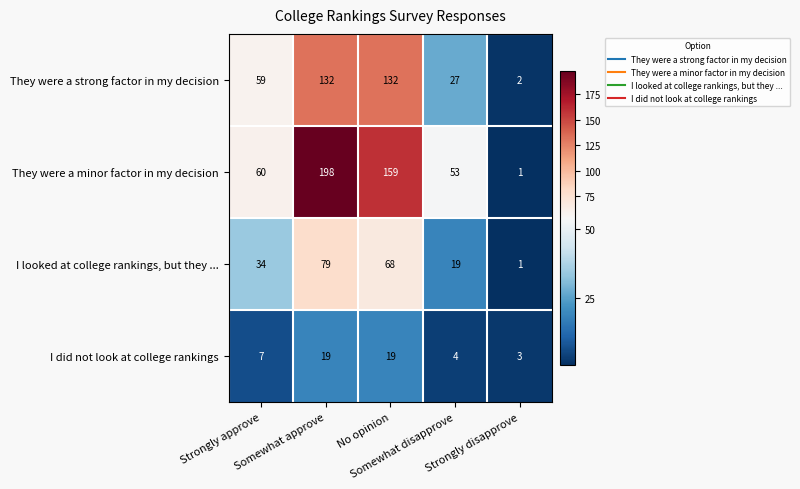

Which series has the largest total across all categories?

They were a minor factor in my decision